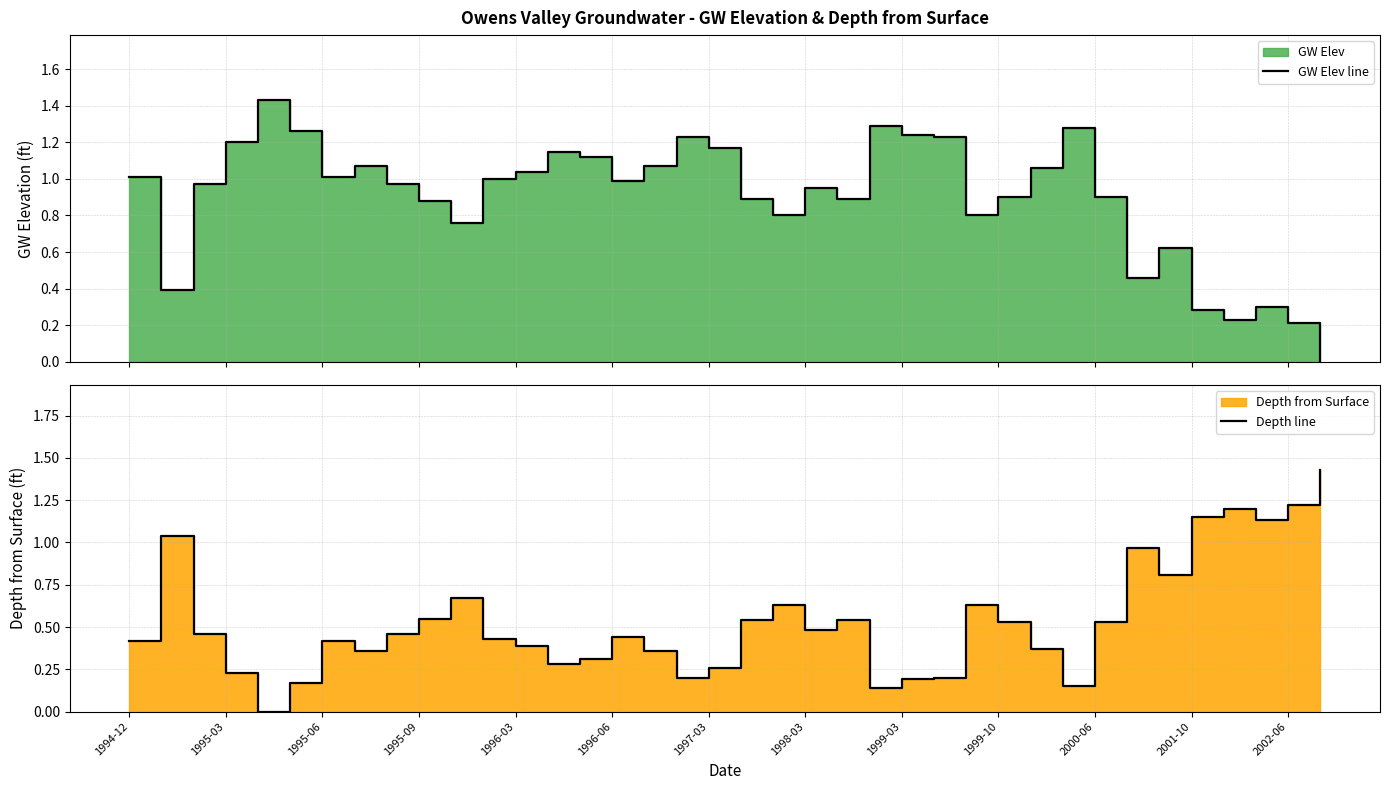

How many lines are shown in the chart?

2